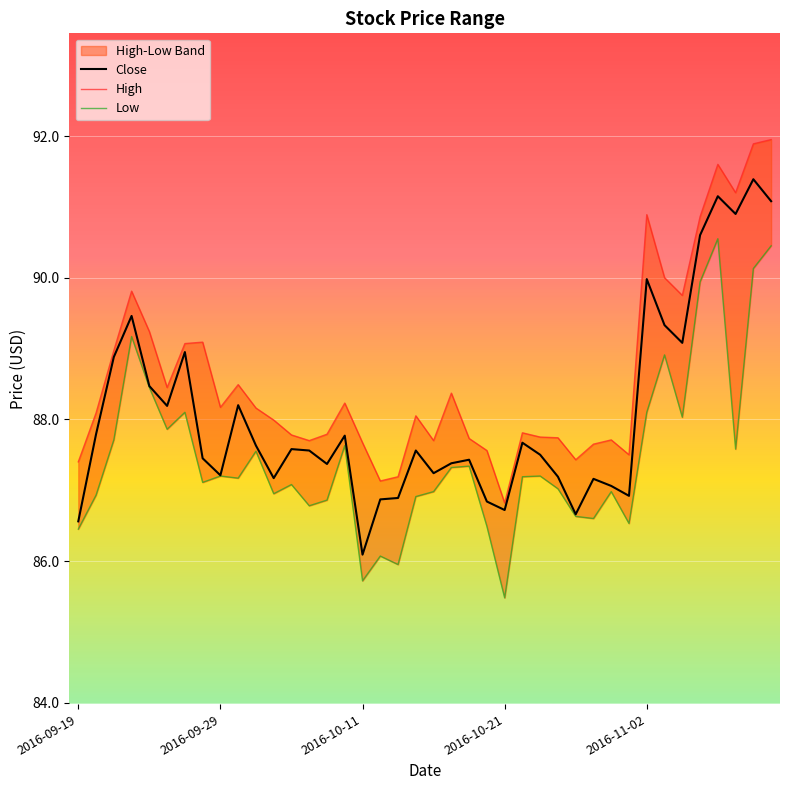

What is the difference between the second highest and minimum values in the High series?

5.1